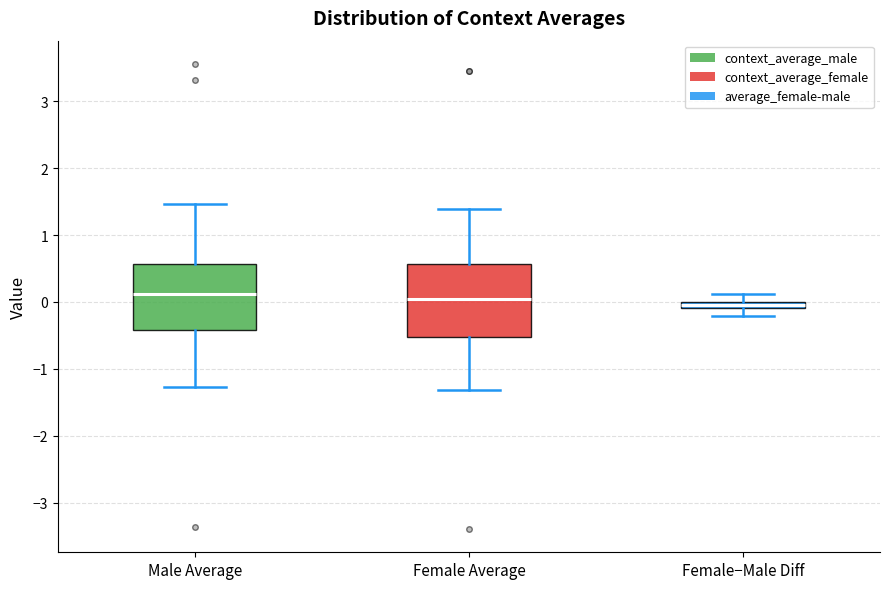

Where does the lower whisker of the box for Male Average end on the y-axis? The values are not printed on the chart, so give them approximately, as read against the axis.

-1.3